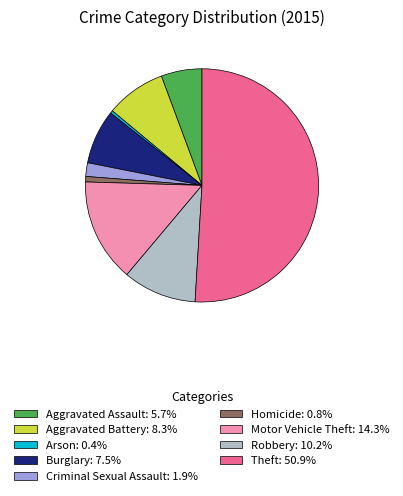

Is Arson the majority of the pie?

No